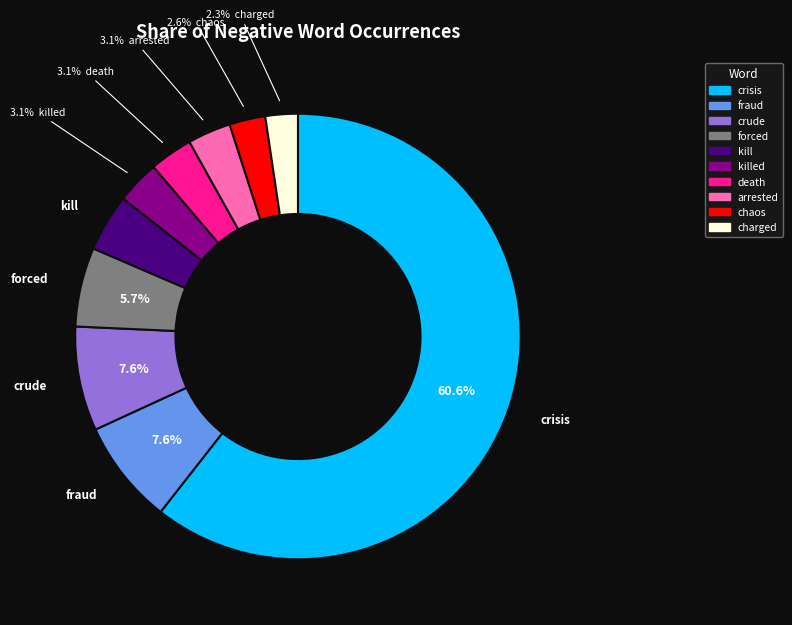

Is there any slice that represents more than half of the pie?

Yes